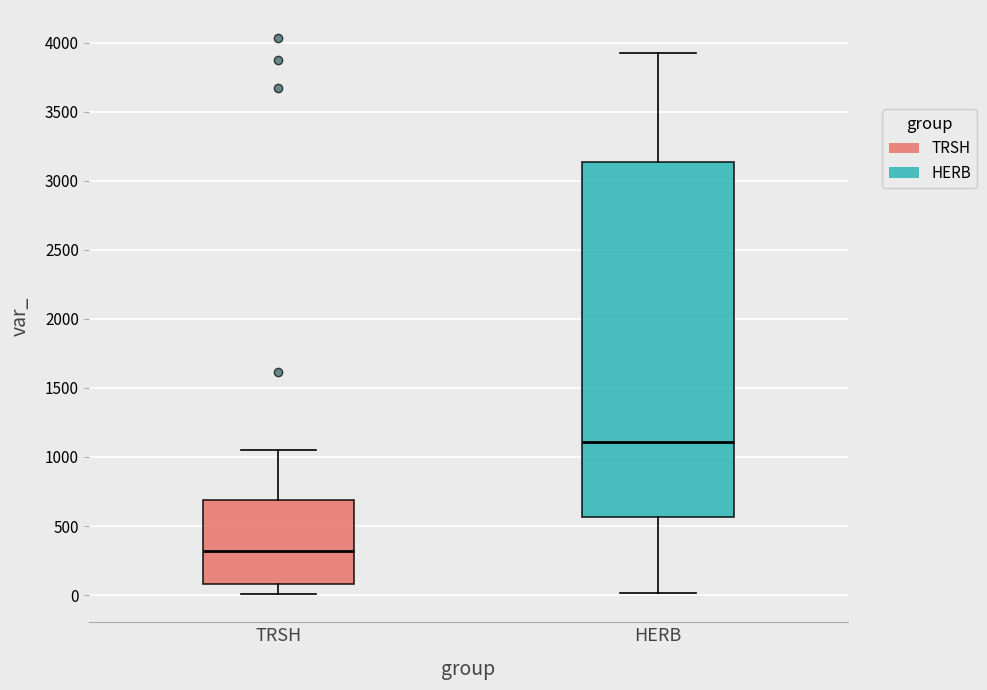

Which box's median line is the lowest?

TRSH